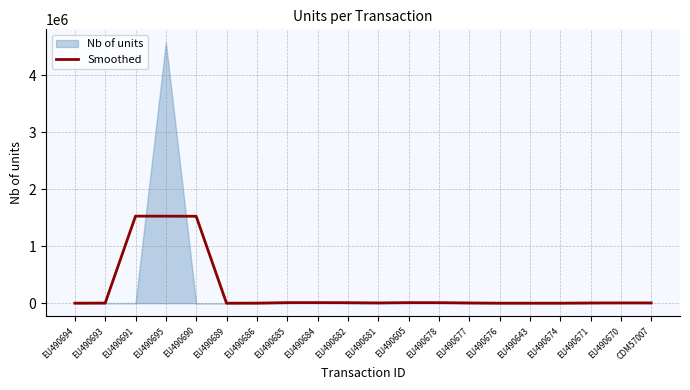

Between EU490643 and EU490689, which is larger?

EU490643